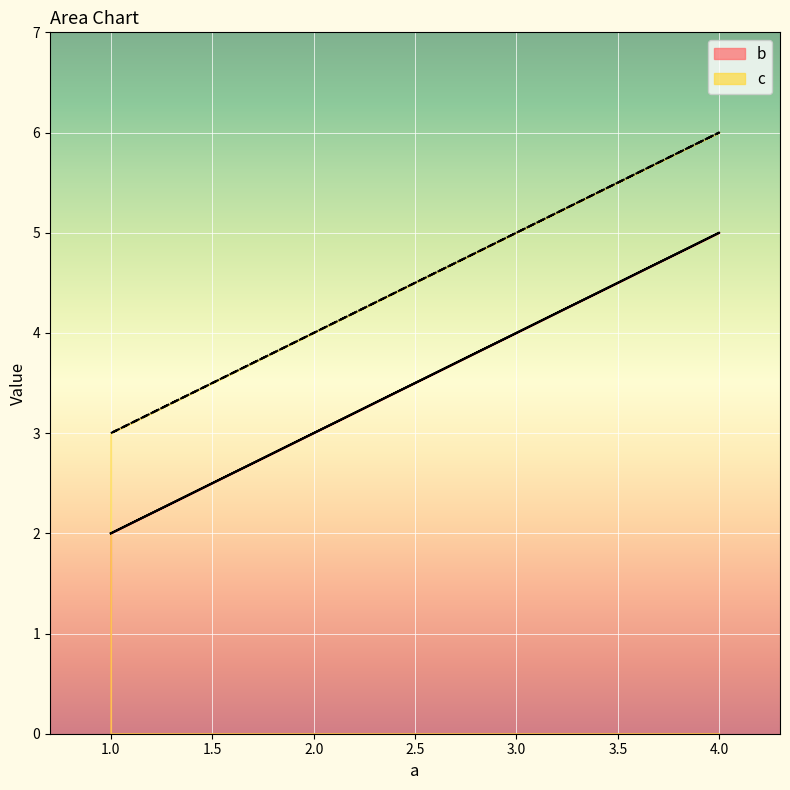

How many lines are shown in the chart?

2